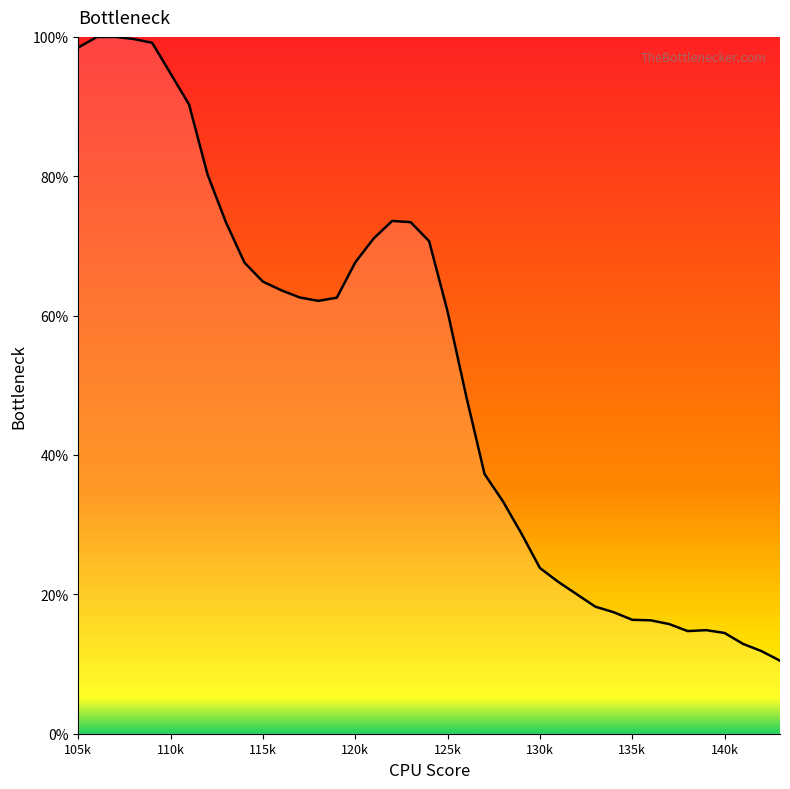

Does the chart have visible grid lines?

No